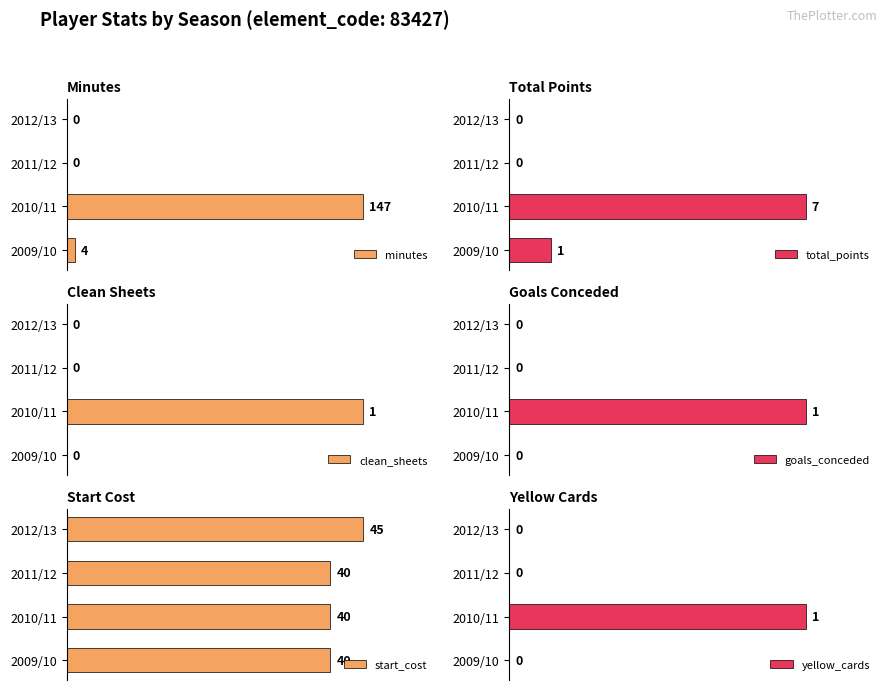

At which label is minutes closest to 73?

2009/10